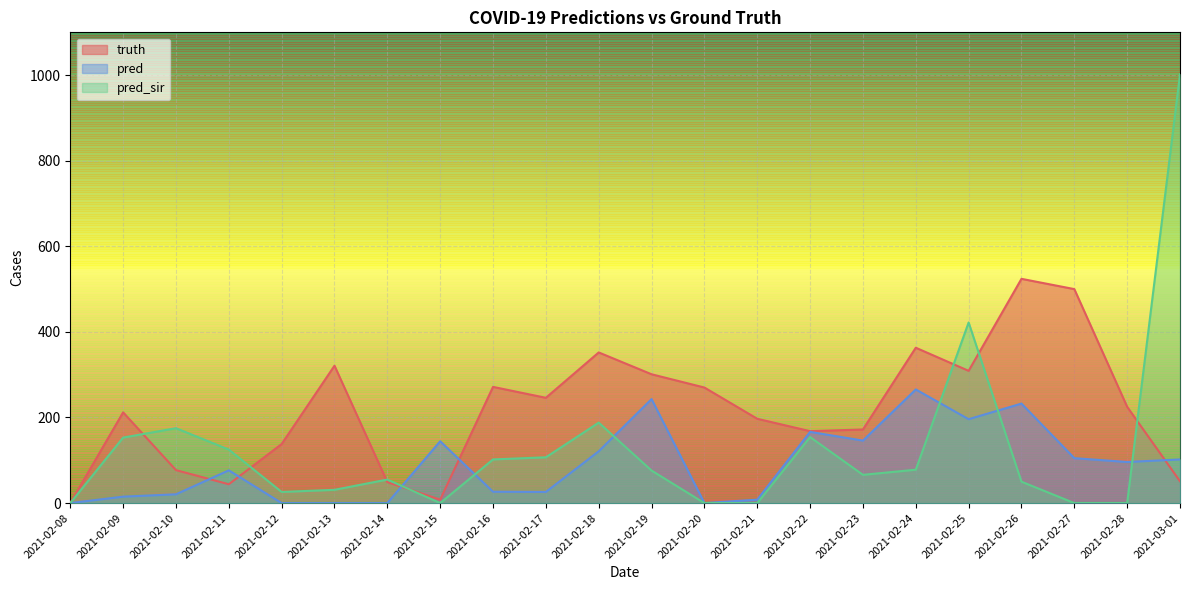

What is the label of the 17th point from the right?

2021-02-13